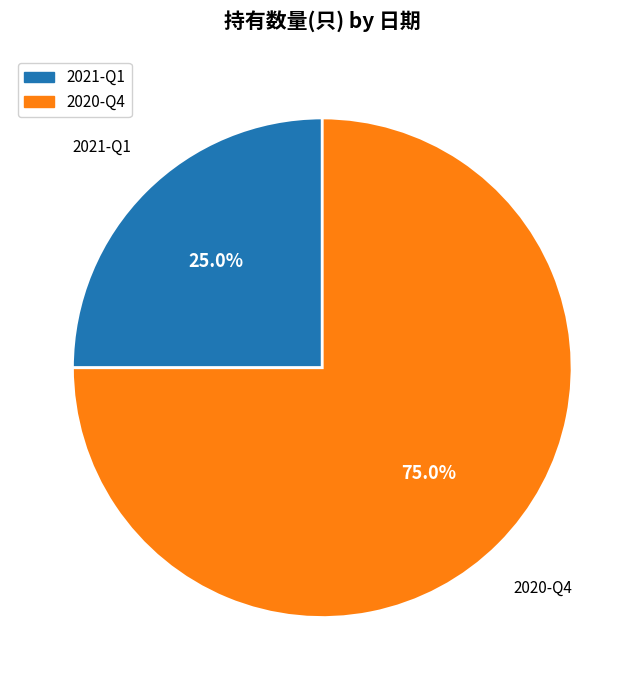

To the nearest percent, what is the difference between the 2021-Q1 and 2020-Q4 slice percentages?

50%